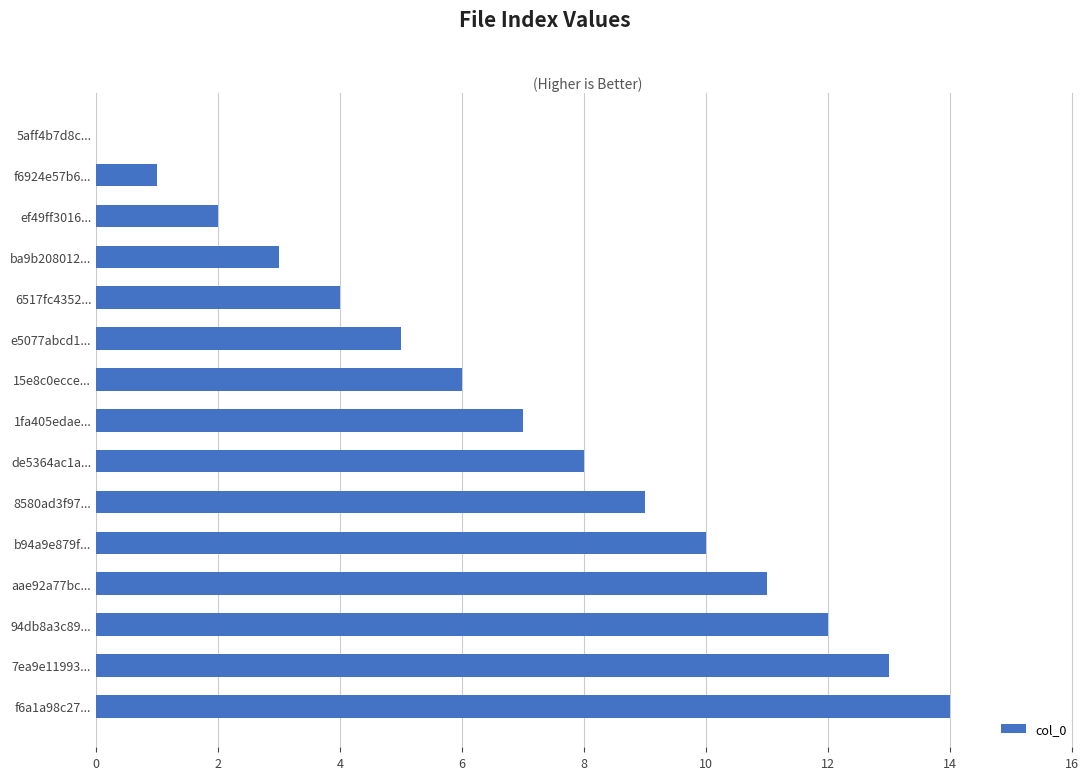

What is the change in value from 1fa405edae... to aae92a77bc...?

+4